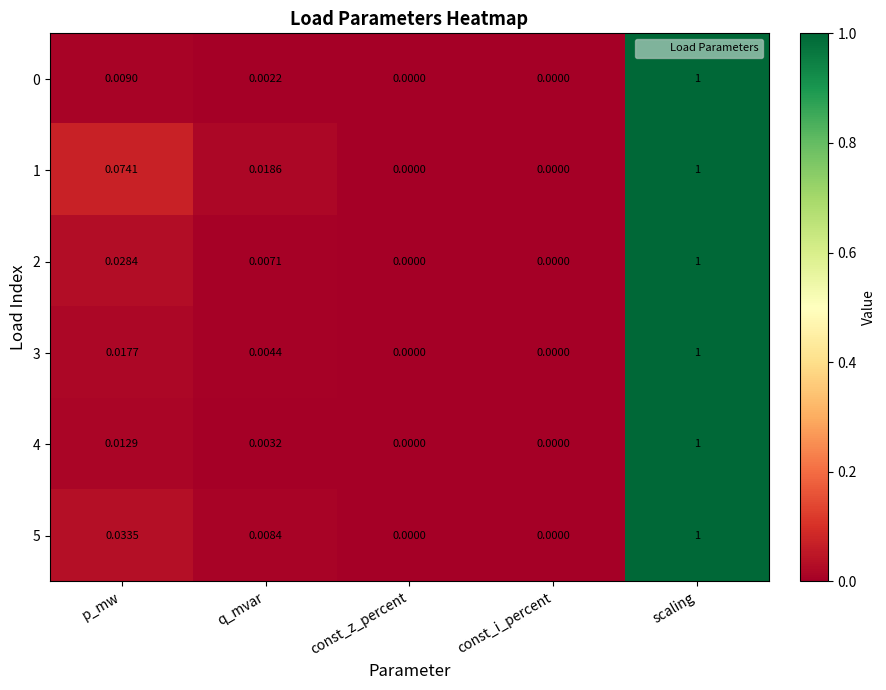

At which category is the sum across all series the highest?

scaling